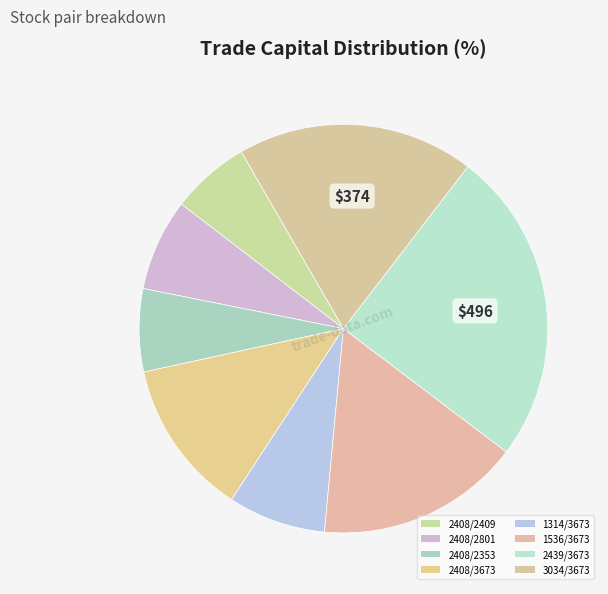

What is the change in value from 2408/2409 to 2408/2801?

+20.8